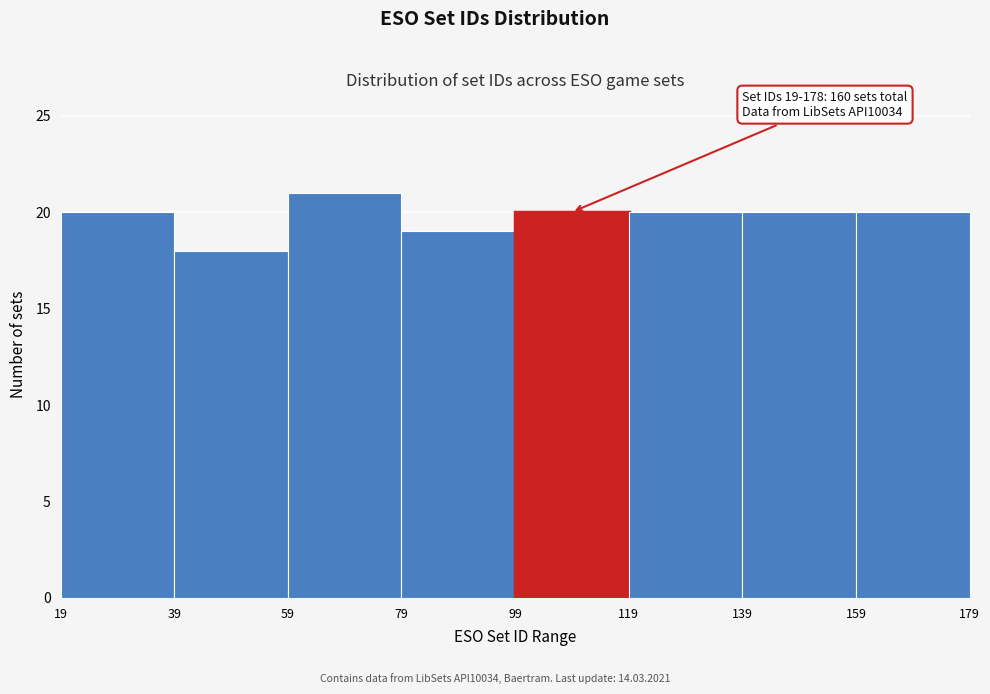

Over which range of the x-axis is the bar tallest?

59 to 79